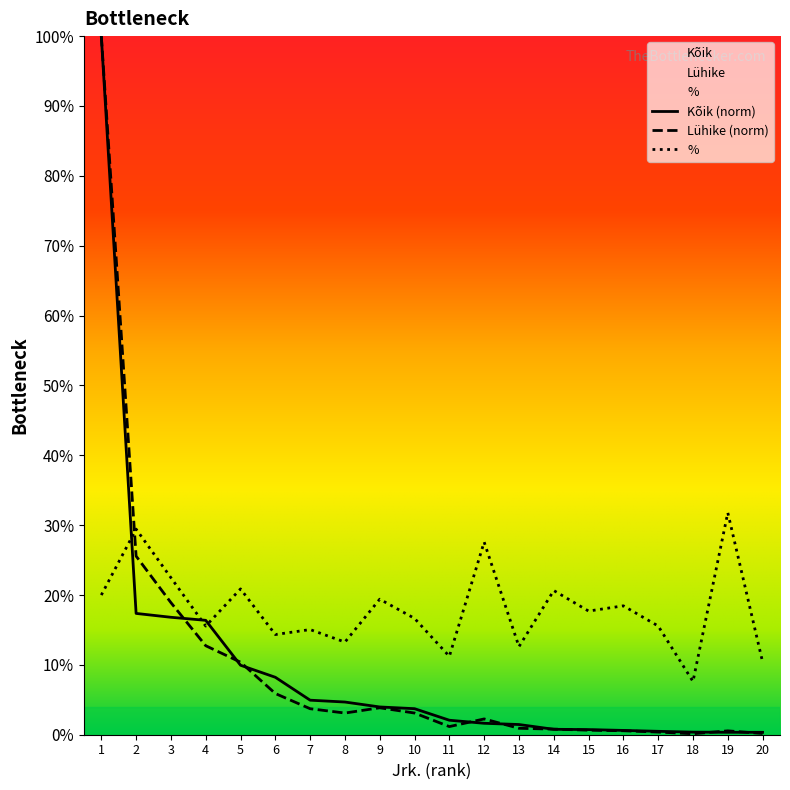

Reading left to right, transcribe all the data shown in this chart.

%: 20.0	29.4	22.5	15.6	20.9	14.3	15.1	13.3	19.4	16.6	11.2	27.6	12.6	20.6	17.7	18.4	15.6	7.6	31.8	10.4
Kõik: 100.0	17.4	16.8	16.4	9.9	8.2	4.9	4.7	4.0	3.7	2.1	1.6	1.5	0.8	0.7	0.6	0.5	0.4	0.3	0.3
Lühike: 100.0	25.6	18.9	12.7	10.4	5.9	3.7	3.1	3.9	3.1	1.2	2.3	0.9	0.8	0.6	0.6	0.4	0.1	0.6	0.2